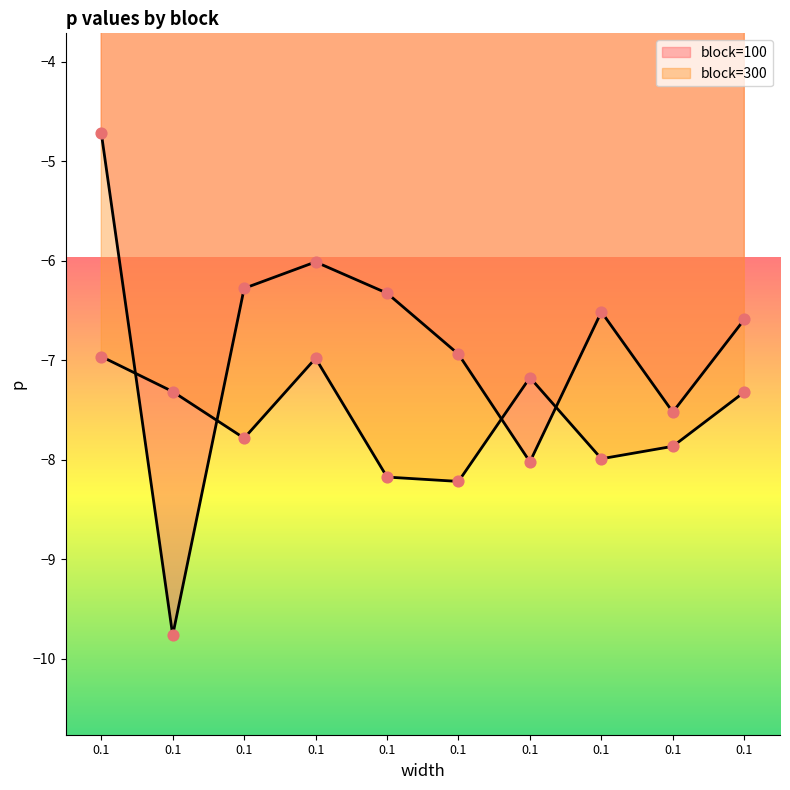

Which series has the largest total across all categories?

block=100